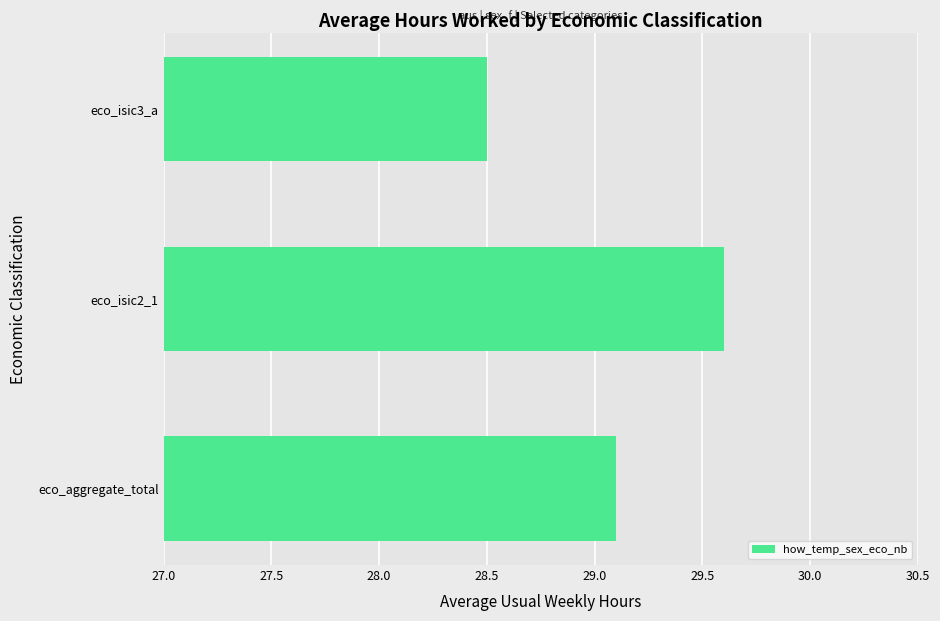

Are the bars horizontal?

Yes